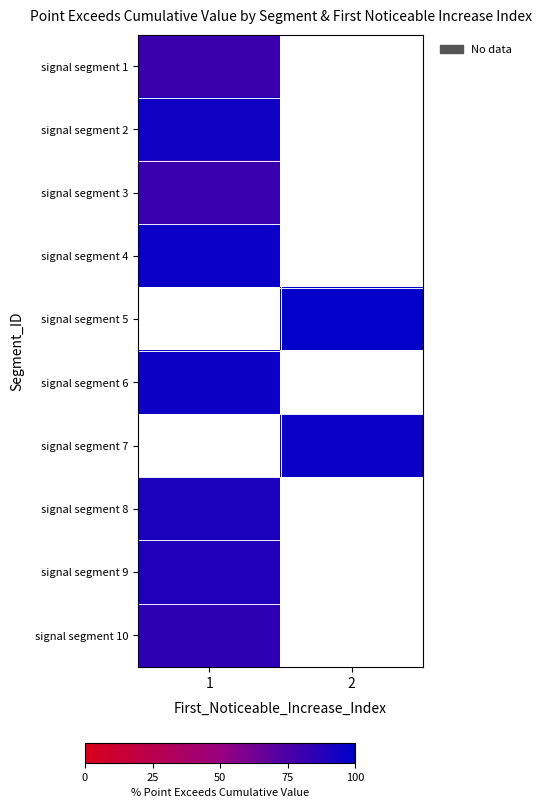

The signal segment 8 series shows 22.5 at 1. True or false?

False